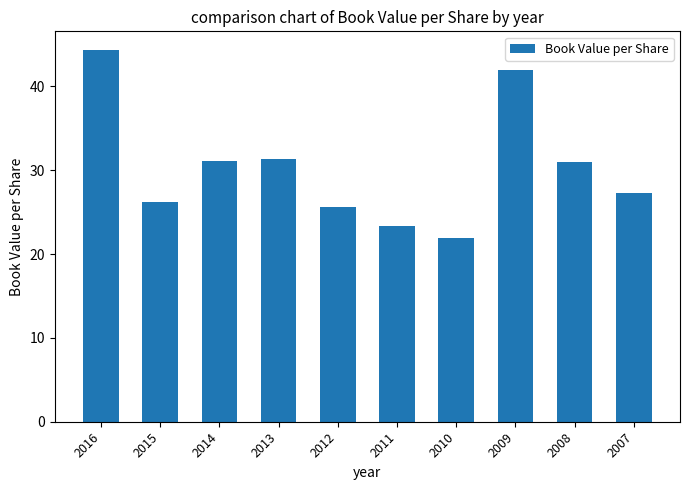

Is it true that the value at 2010 is 22.0?

True